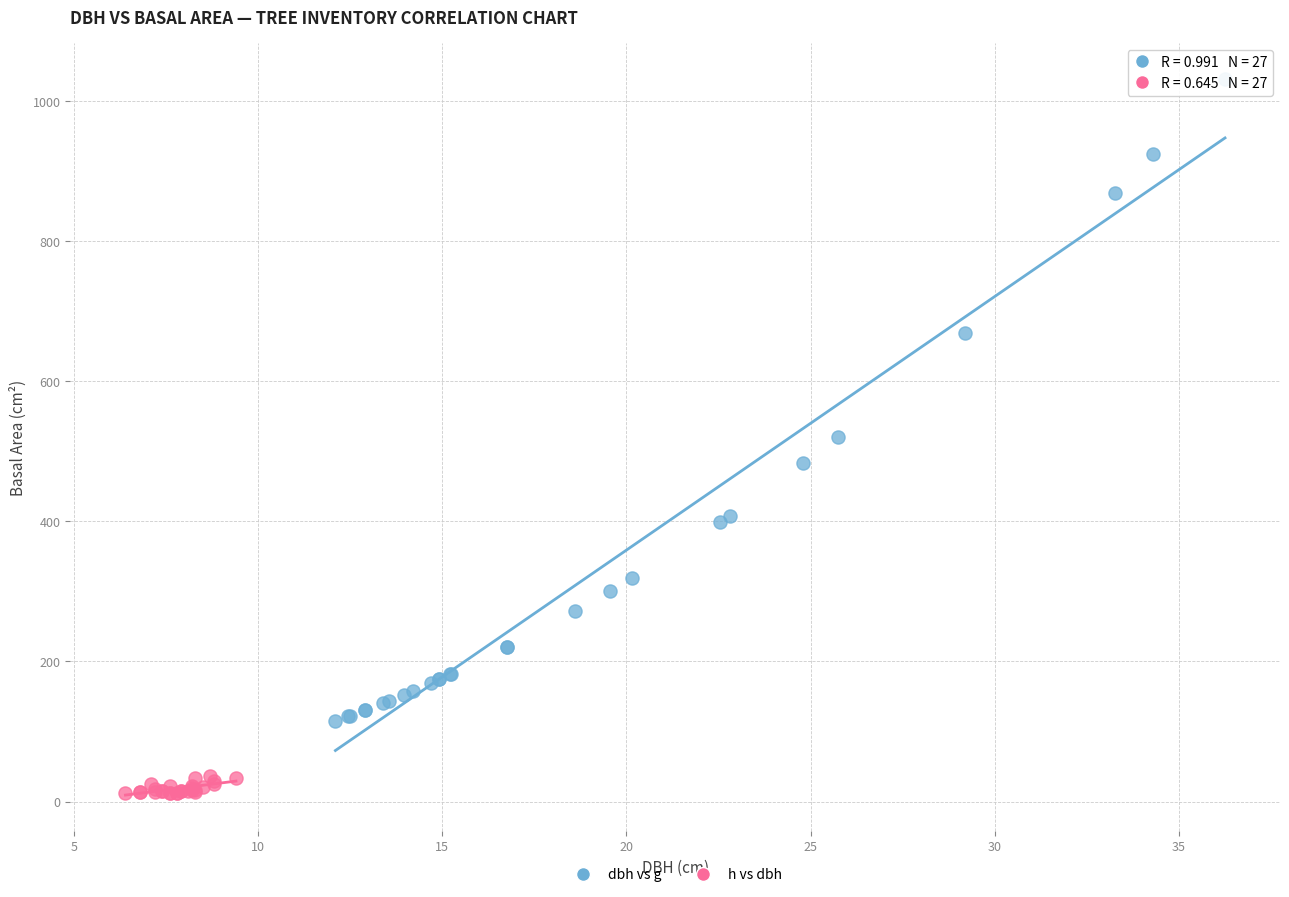

What are all the series names shown in the legend?

dbh vs g, h vs dbh